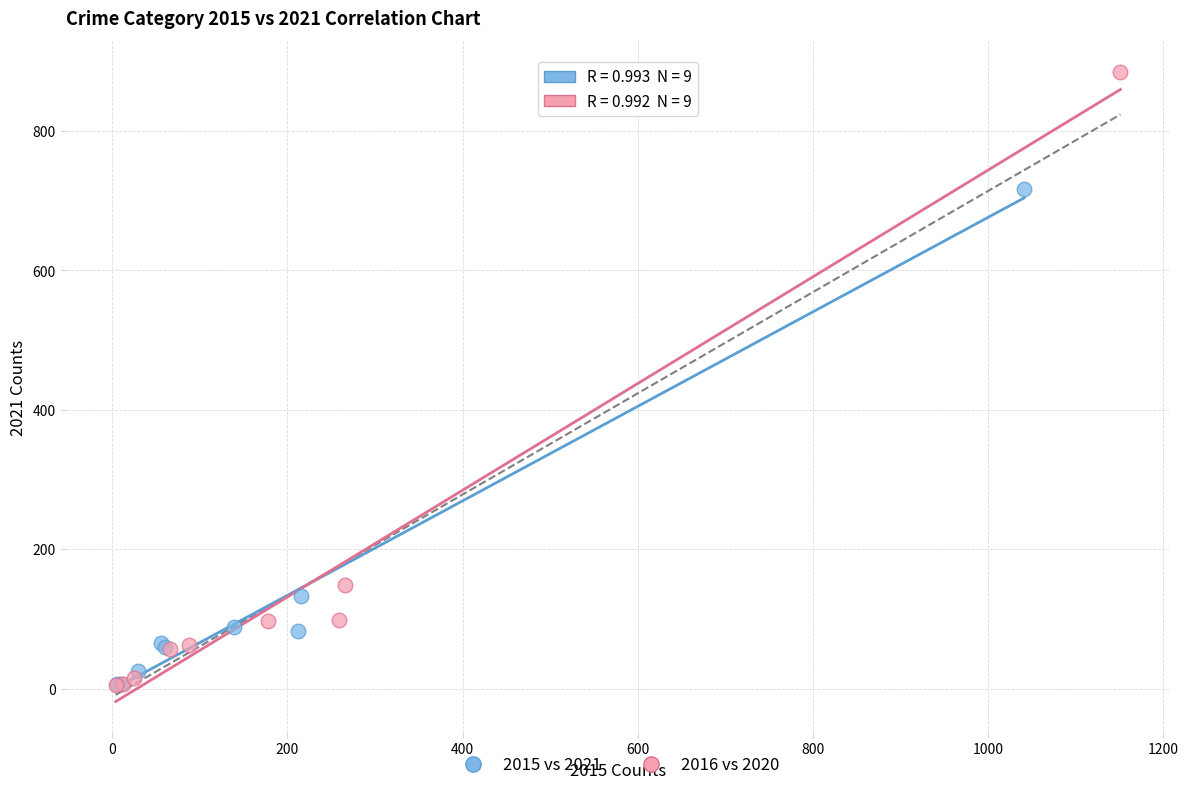

What are all the series names shown in the legend?

2015 vs 2021, 2016 vs 2020